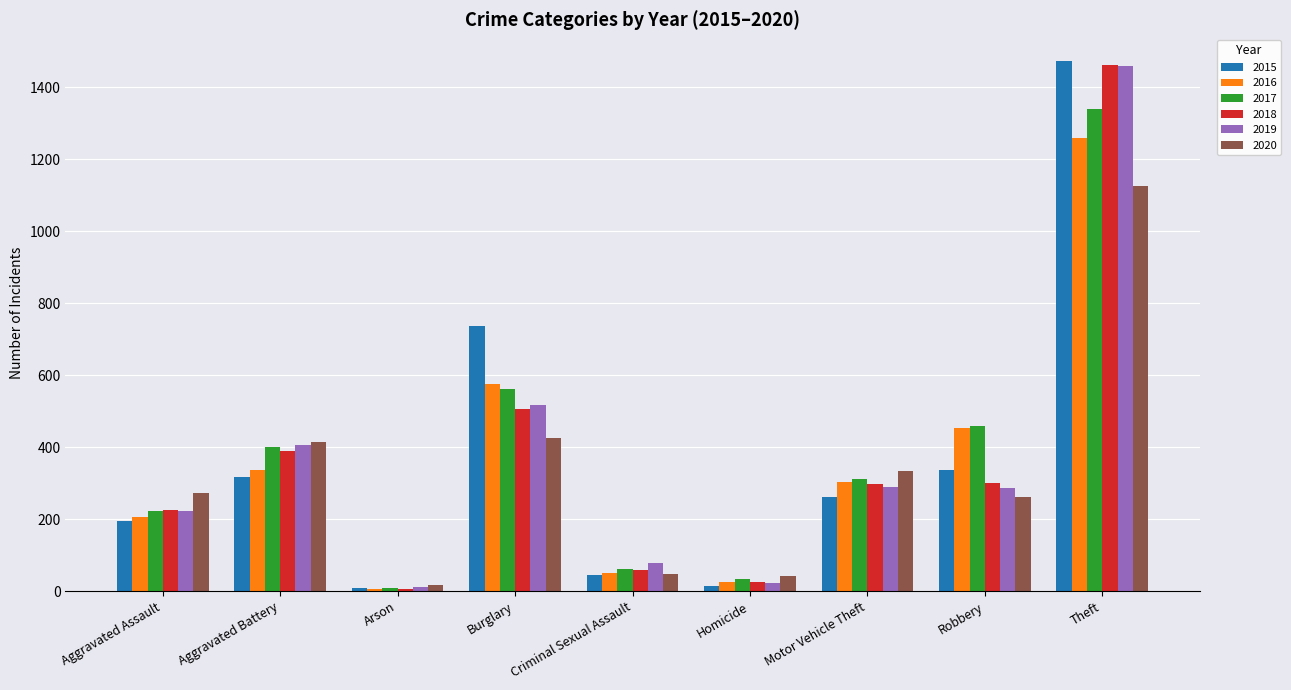

What is the difference between the highest and lowest values at Motor Vehicle Theft?

70